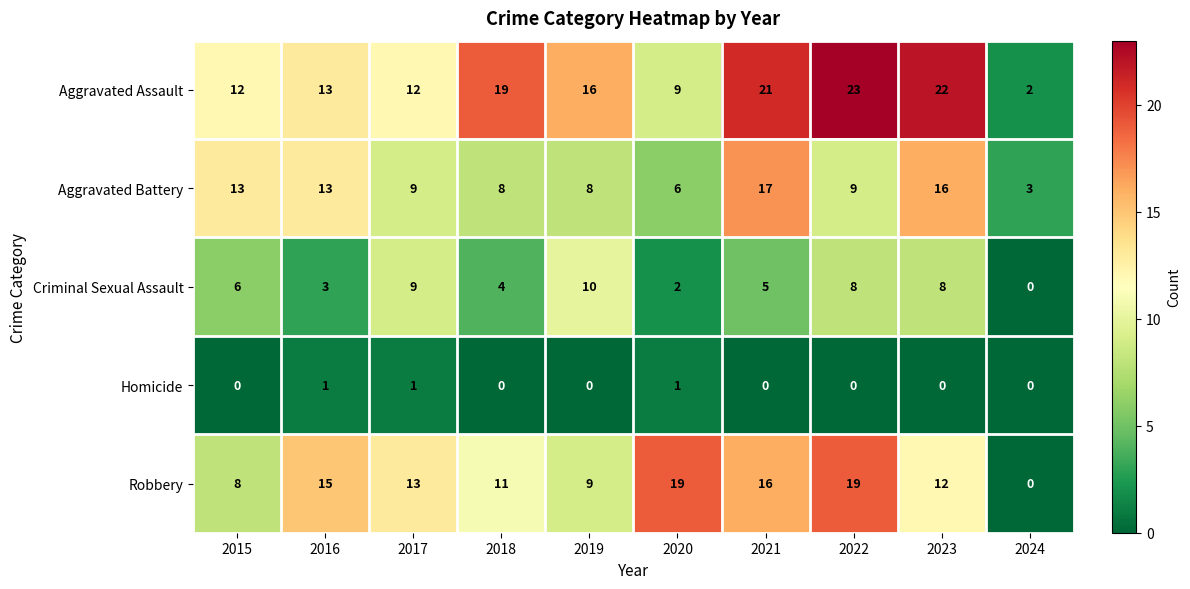

At which category does the chart reach its peak across all series?

2022